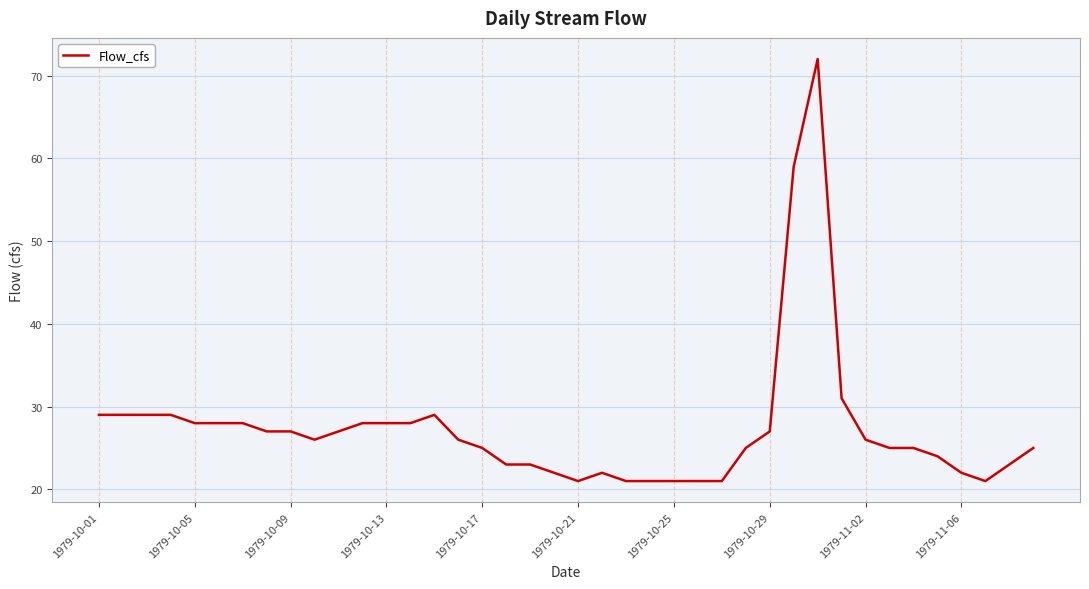

Is this an area chart (filled region under the line)?

No